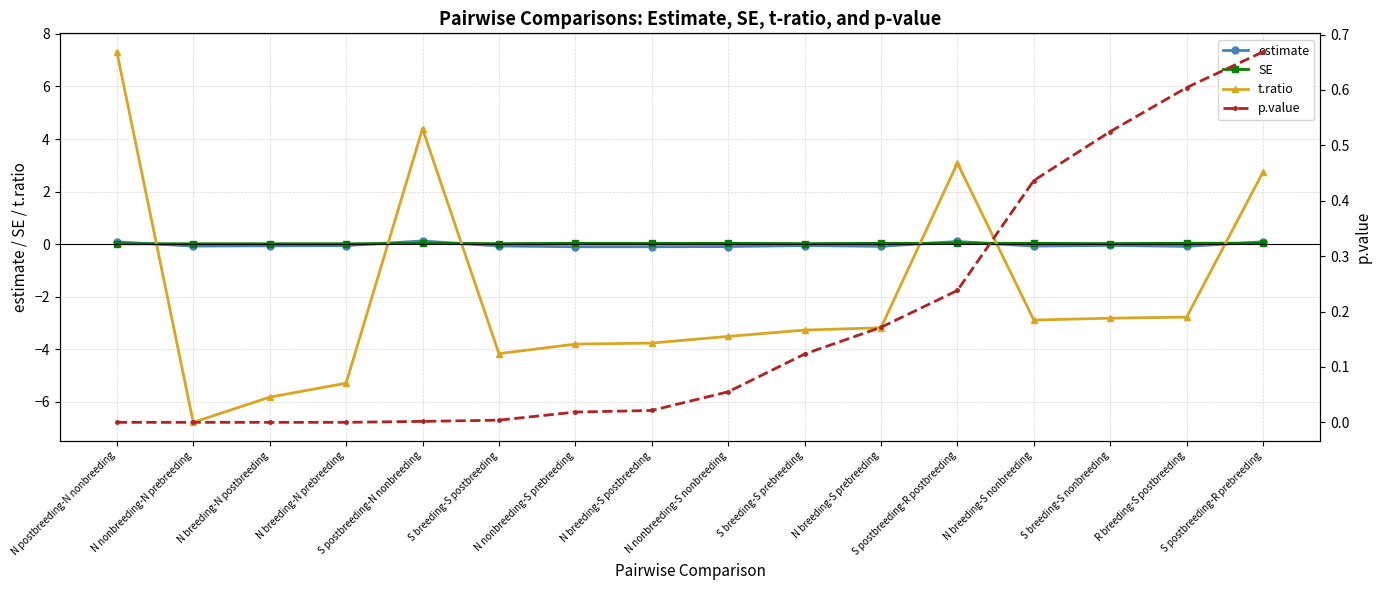

Which has a higher value, N breeding-S nonbreeding or N postbreeding-N nonbreeding?

N postbreeding-N nonbreeding